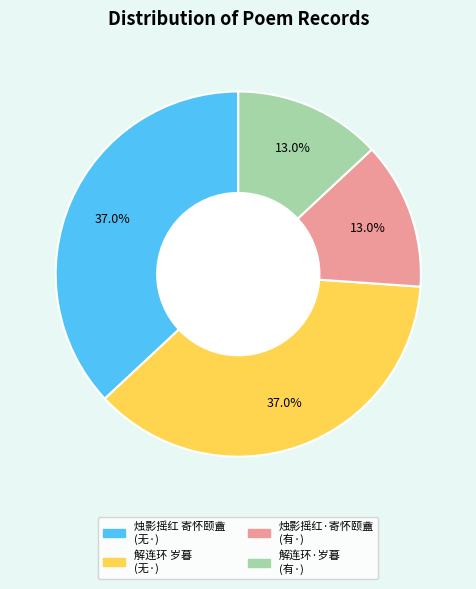

Is there any slice that represents more than half of the pie?

No